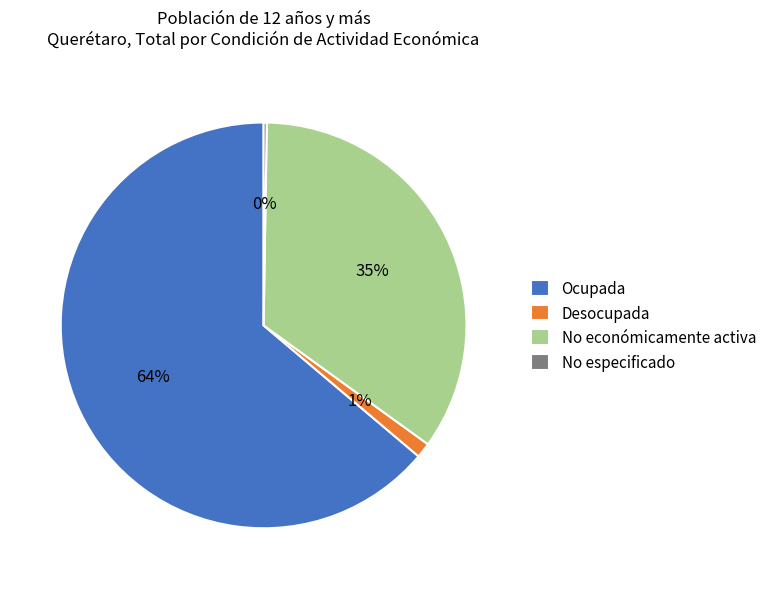

To the nearest percent, what is the difference between the largest and smallest slice percentages?

64%